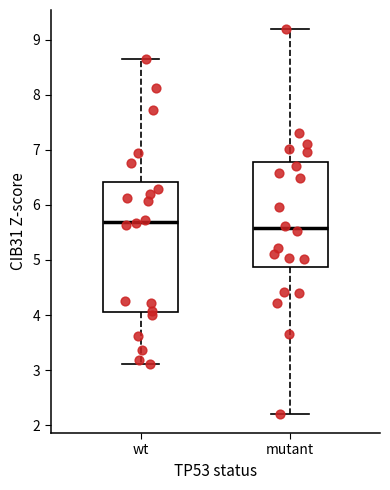

Where does the lower whisker of the box for wt end on the y-axis? The values are not printed on the chart, so give them approximately, as read against the axis.

3.1